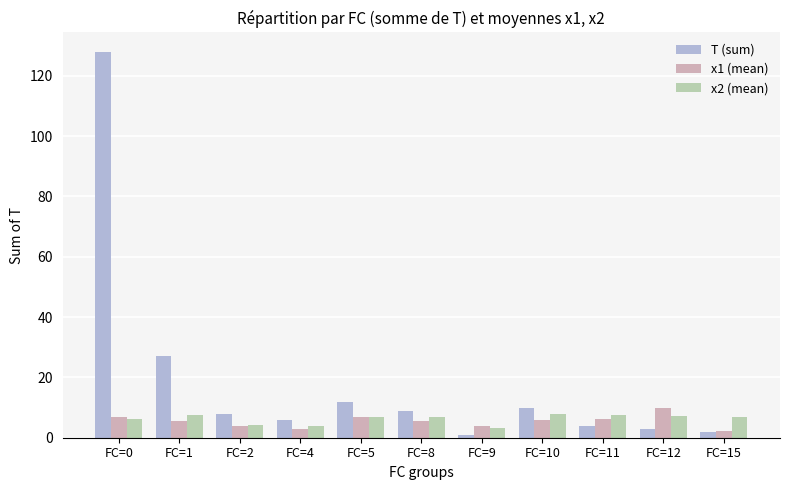

At which label is T (sum) closest to 64?

FC=1